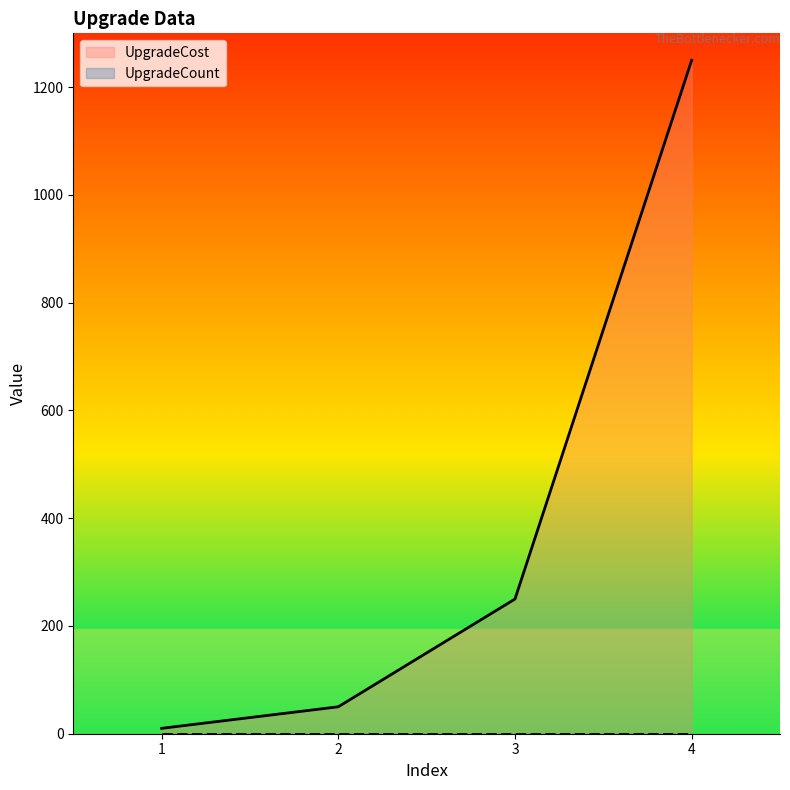

Does the chart display data point markers on the line(s)?

No